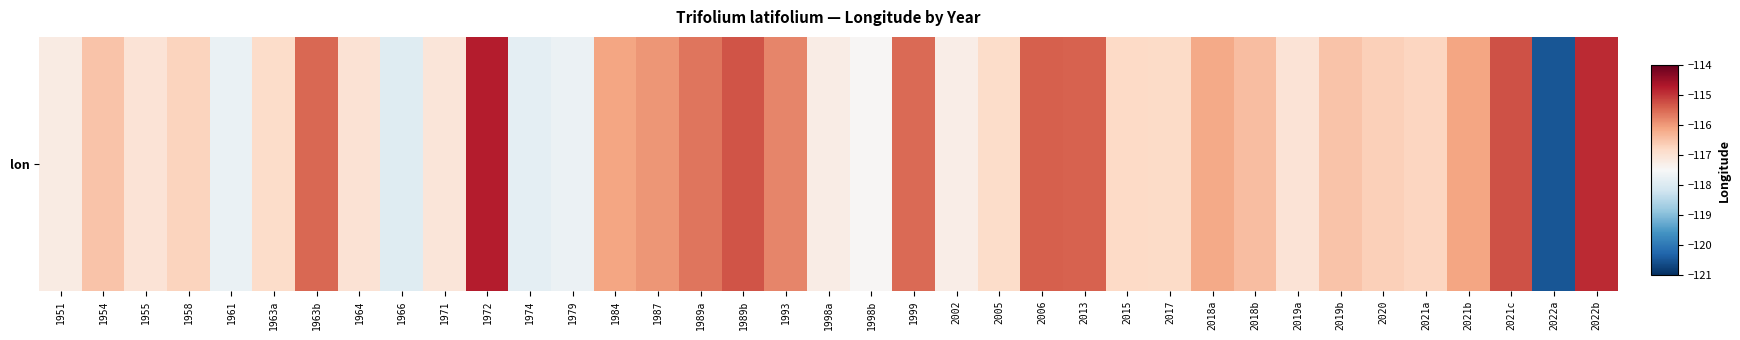

Reading right to left, list all the values displayed in this chart.

2022b=-114.9	2022a=-120.5	2021c=-115.3	2021b=-116.1	2021a=-116.7	2020=-116.7	2019b=-116.5	2019a=-117.0	2018b=-116.4	2018a=-116.2	2017=-116.8	2015=-116.8	2013=-115.4	2006=-115.4	2005=-116.9	2002=-117.3	1999=-115.5	1998b=-117.5	1998a=-117.2	1993=-115.8	1989b=-115.3	1989a=-115.6	1987=-116.0	1984=-116.1	1979=-117.7	1974=-117.8	1972=-114.8	1971=-117.1	1966=-117.9	1964=-117.0	1963b=-115.5	1963a=-116.9	1961=-117.7	1958=-116.7	1955=-117.0	1954=-116.5	1951=-117.2